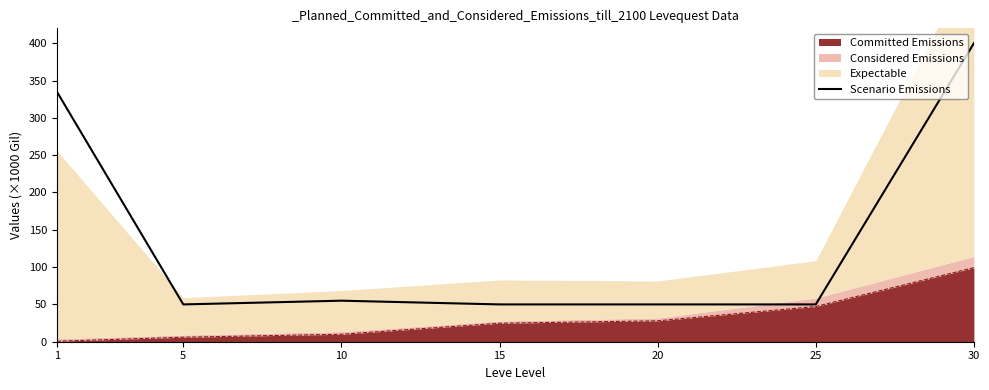

What is the value of the 7th point from the left?

400.0